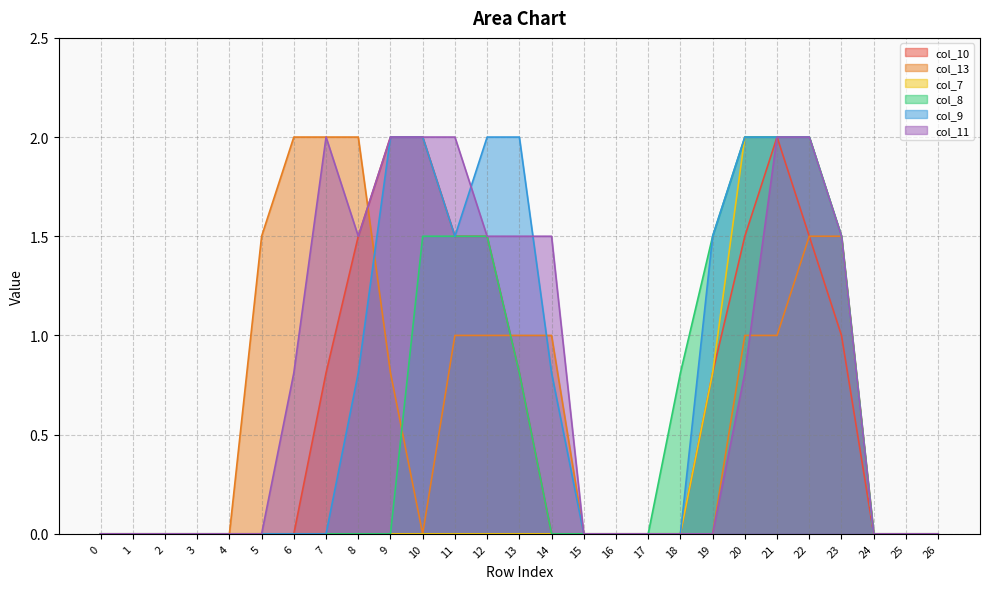

What is the sum of the col_13 values at 8 and 1?

2.0